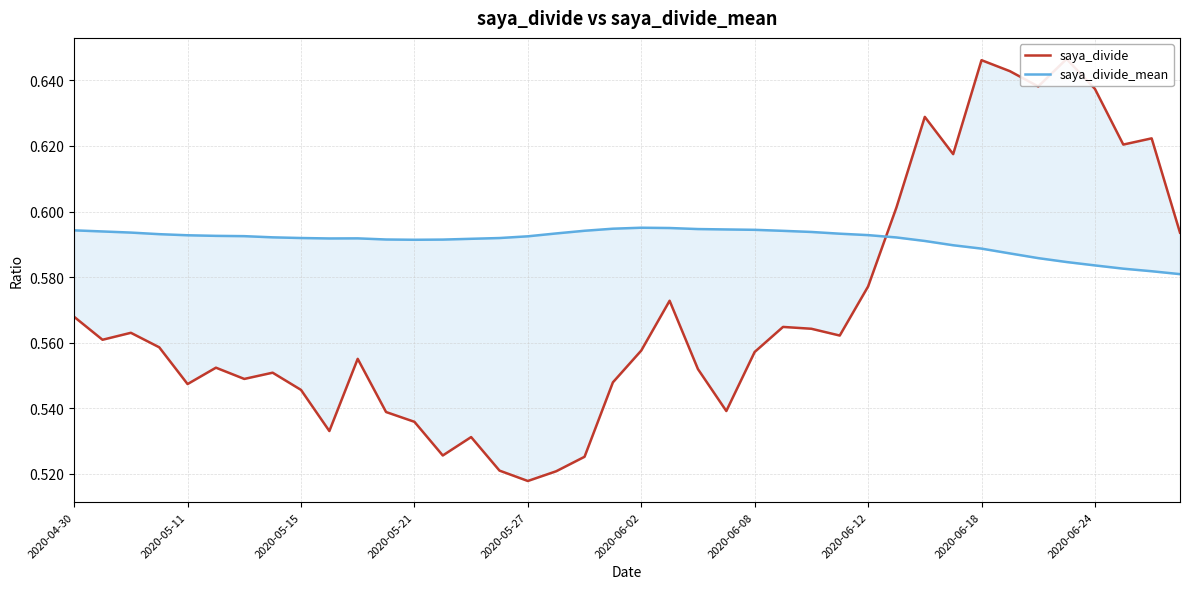

Reading left to right, extract all data points from this chart.

saya_divide: 0.6	0.6	0.6	0.6	0.5	0.6	0.5	0.6	0.5	0.5	0.6	0.5	0.5	0.5	0.5	0.5	0.5	0.5	0.5	0.5	0.6	0.6	0.6	0.5	0.6	0.6	0.6	0.6	0.6	0.6	0.6	0.6	0.6	0.6	0.6	0.6	0.6	0.6	0.6	0.6
saya_divide_mean: 0.6	0.6	0.6	0.6	0.6	0.6	0.6	0.6	0.6	0.6	0.6	0.6	0.6	0.6	0.6	0.6	0.6	0.6	0.6	0.6	0.6	0.6	0.6	0.6	0.6	0.6	0.6	0.6	0.6	0.6	0.6	0.6	0.6	0.6	0.6	0.6	0.6	0.6	0.6	0.6